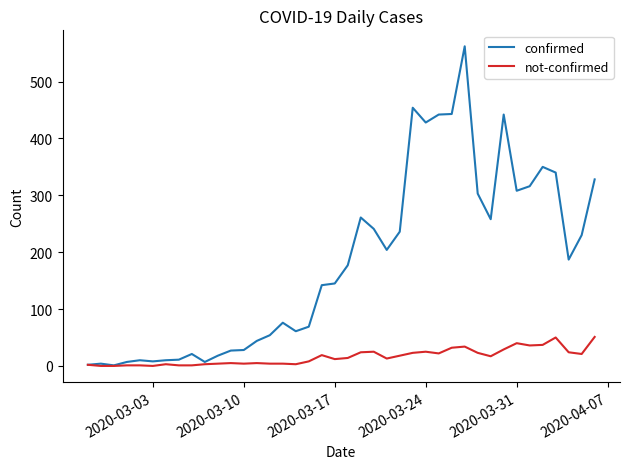

Which series has the largest total across all categories?

confirmed